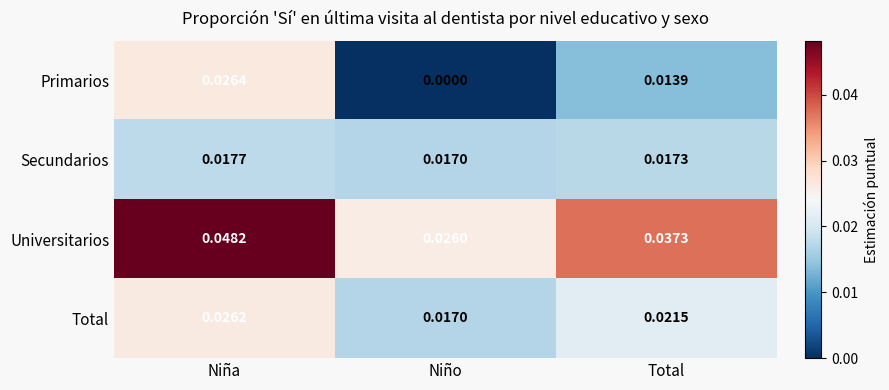

Which series changed the most between Niña and Total?

Primarios